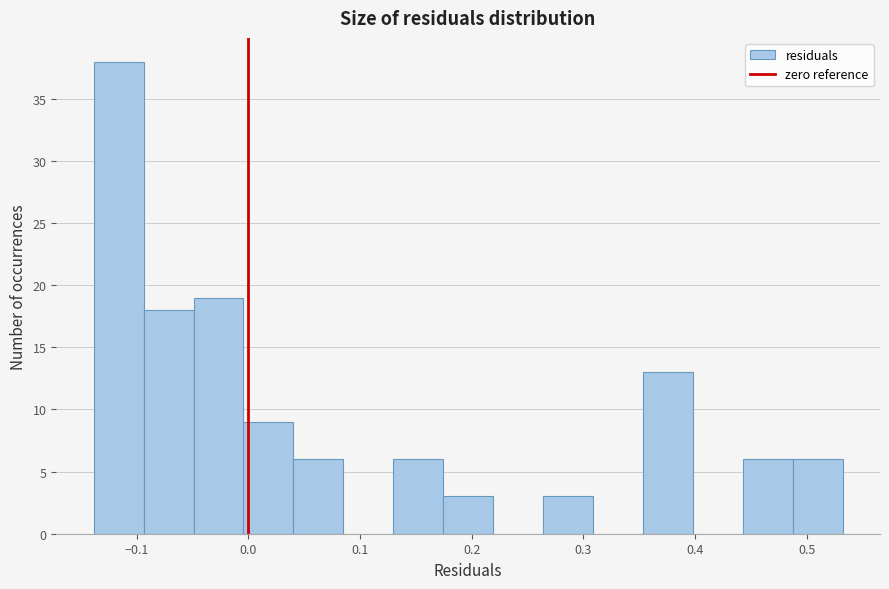

Reading left to right, transcribe this chart: for each bar, give the range it covers on the x-axis and its height. Neither the bar edges nor the heights are printed on the chart, so give them approximately, as read against the axes.

-0.14 to -0.09: 38
-0.09 to -0.05: 18
-0.05 to 0.00: 19
0.00 to 0.04: 9
0.04 to 0.09: 6
0.09 to 0.13: 0
0.13 to 0.17: 6
0.17 to 0.22: 3
0.22 to 0.26: 0
0.26 to 0.31: 3
0.31 to 0.35: 0
0.35 to 0.40: 13
0.40 to 0.44: 0
0.44 to 0.49: 6
0.49 to 0.53: 6